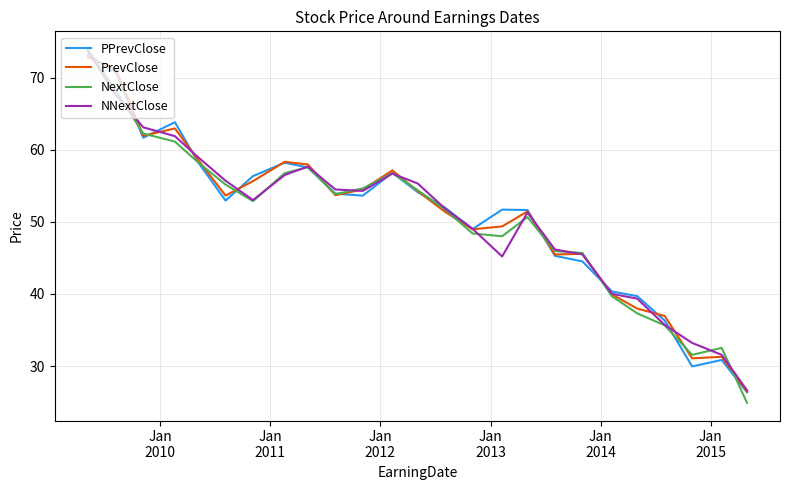

What is the smallest value displayed?

24.9